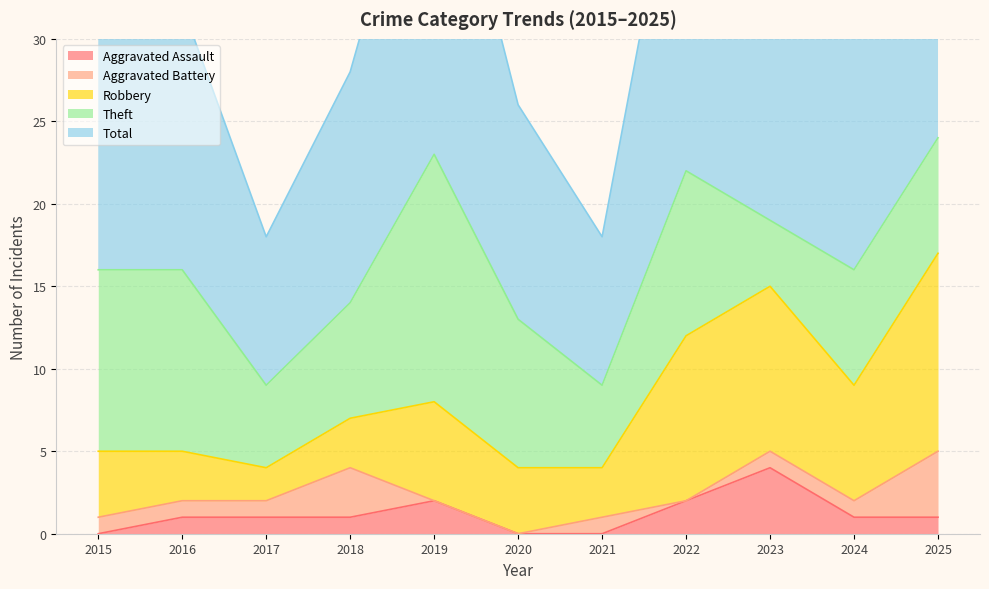

True or false: Robbery and Aggravated Battery cross at least once.

False